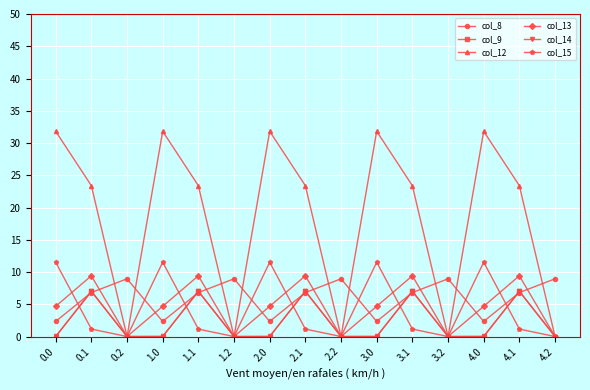

What is the greatest value displayed?

31.8